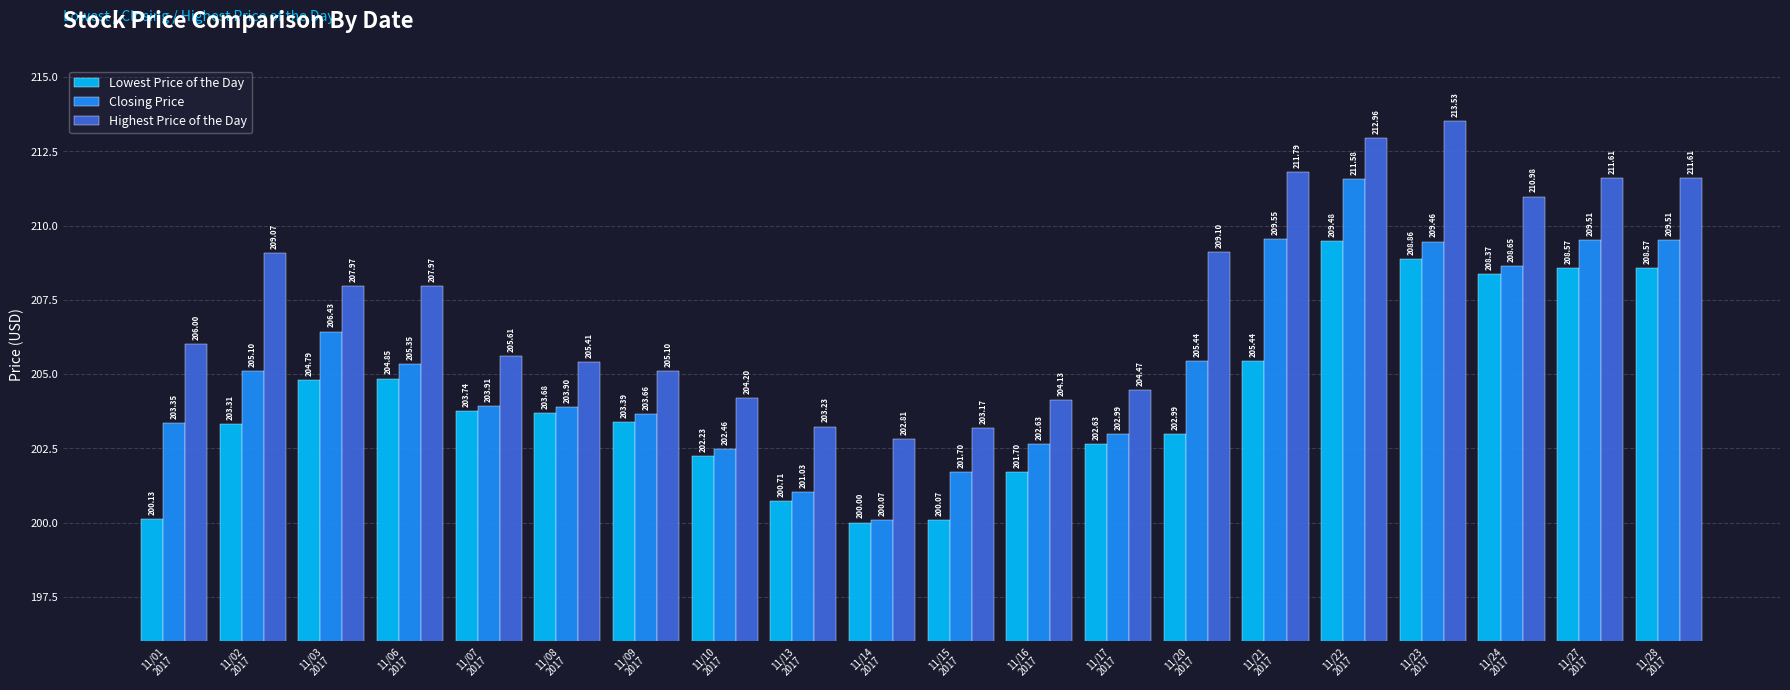

List the series in order of their peak value, highest first.

Highest Price of the Day, Closing Price, Lowest Price of the Day